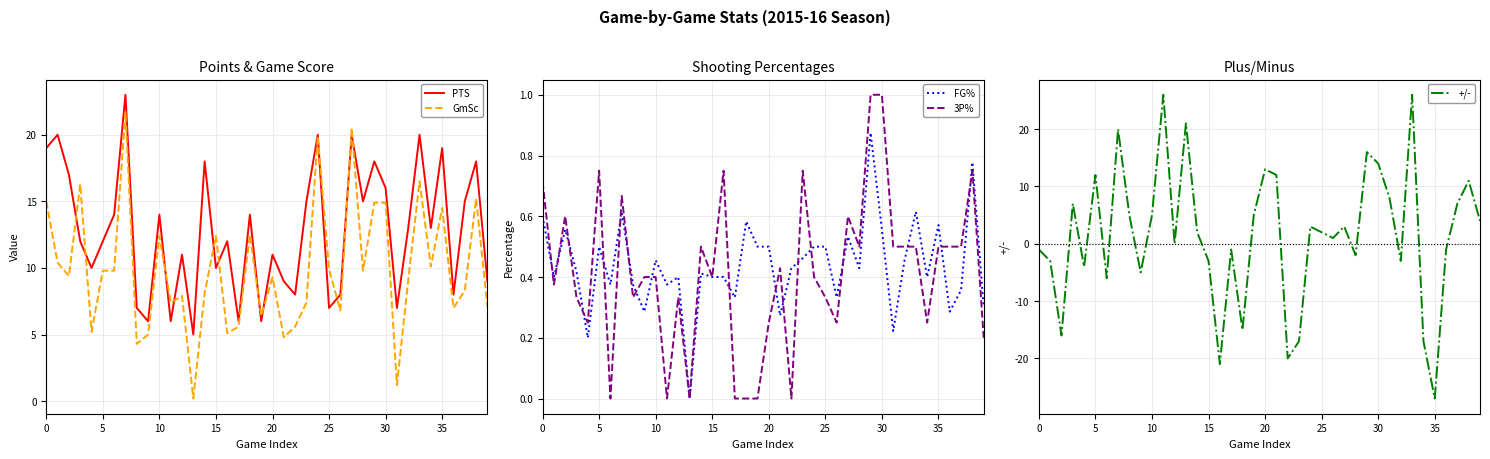

Read the GmSc value at 15.

12.4